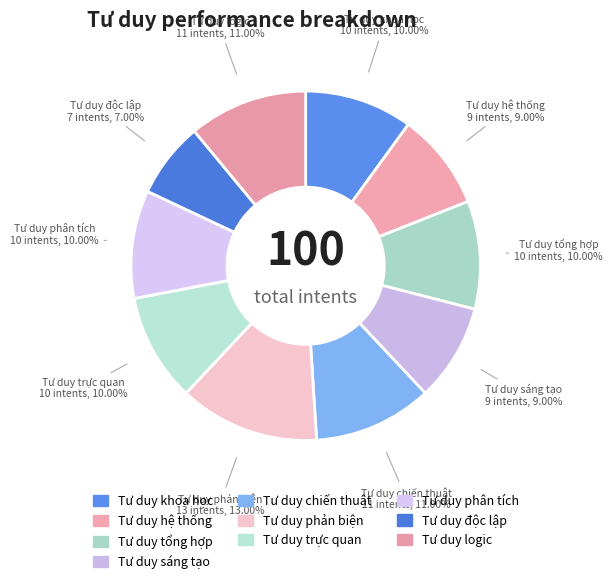

Combined, what portion of the pie is Tư duy sáng tạo and Tư duy hệ thống?

18.0%